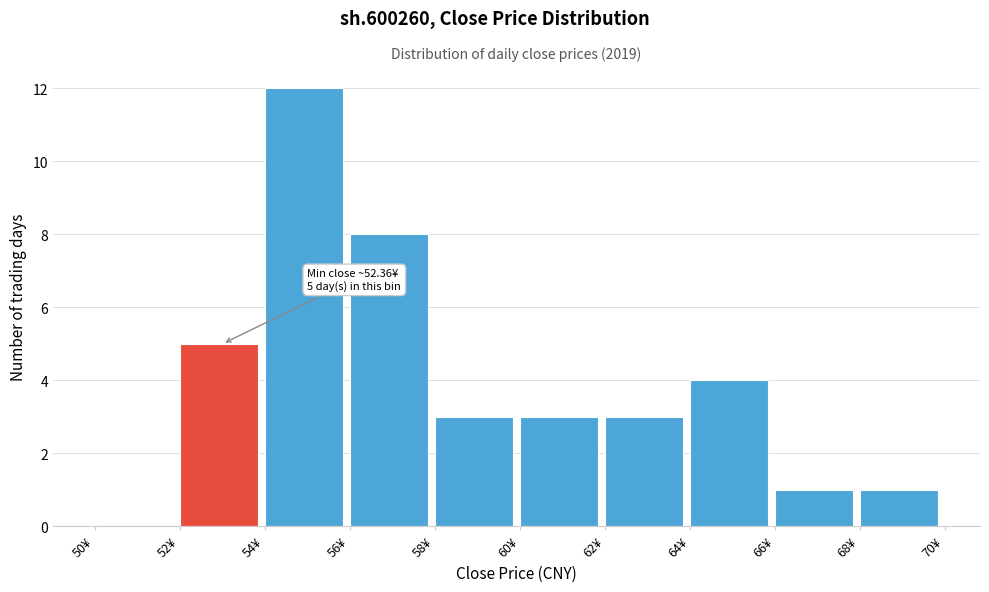

Over which range of the x-axis is the bar tallest?

54 to 56